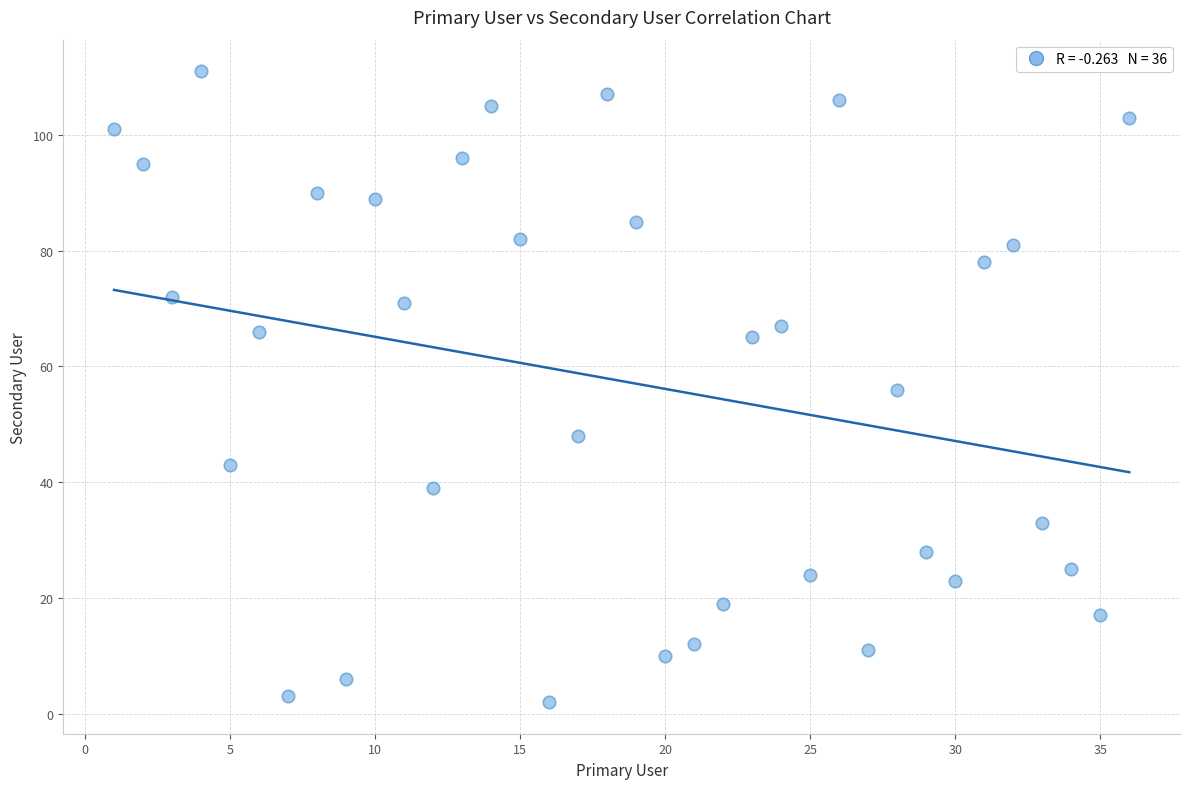

What is the range of Y values (max minus min)?

109